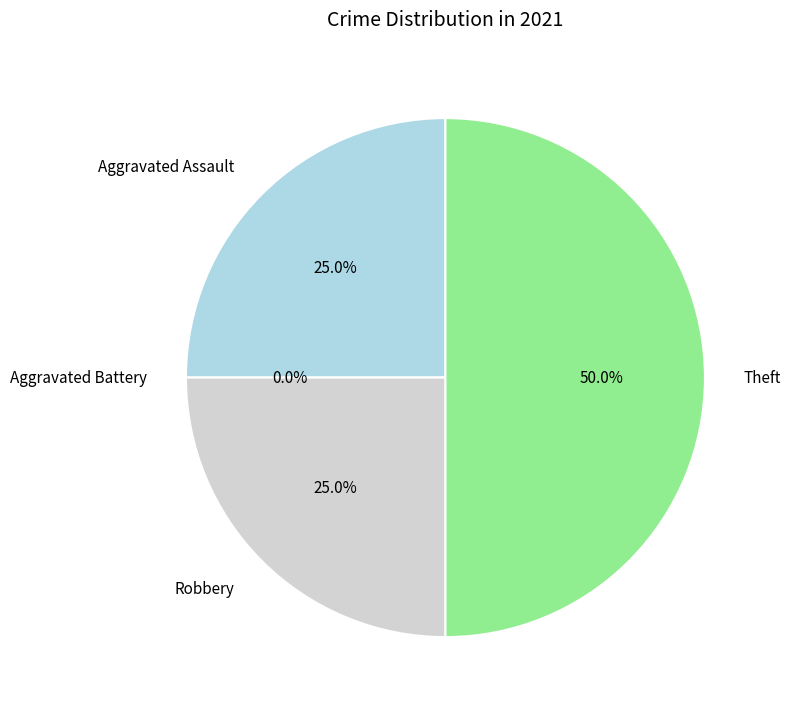

Does Robbery represent more than half of the total?

No